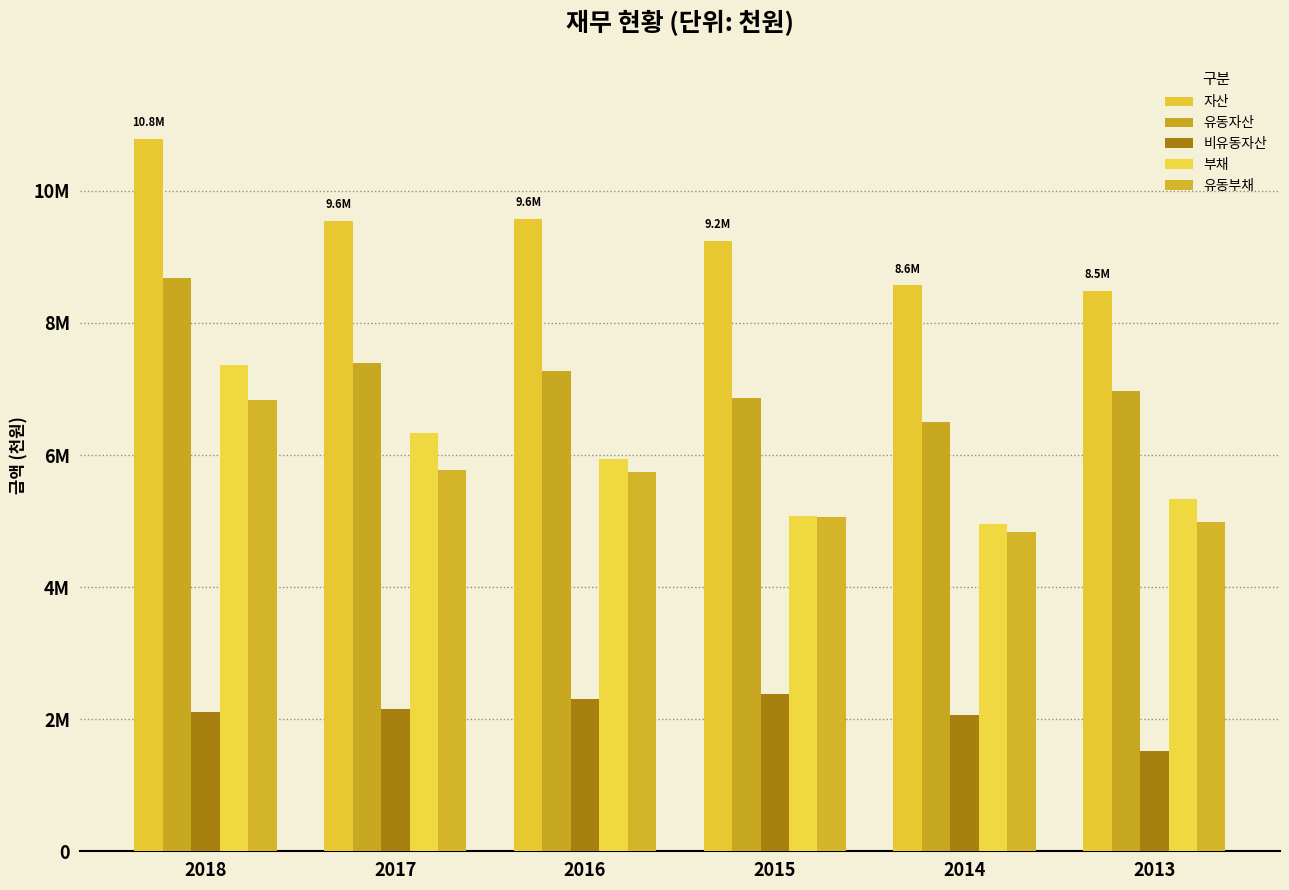

At which label does 유동부채 first exceed 5749506?

2018